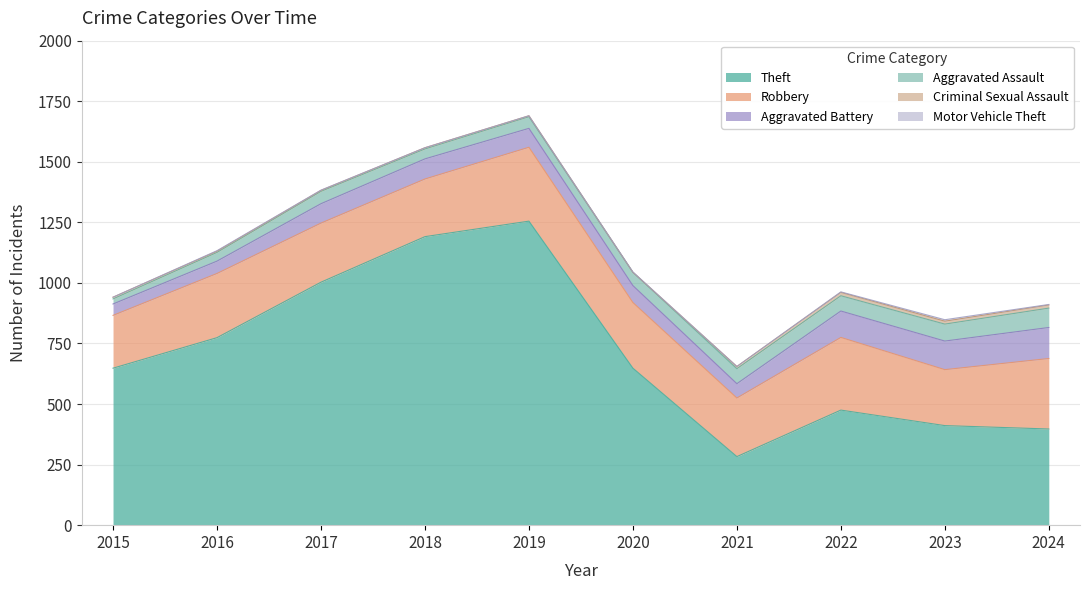

What is the value of the Aggravated Assault point at the 5th from the left?

48